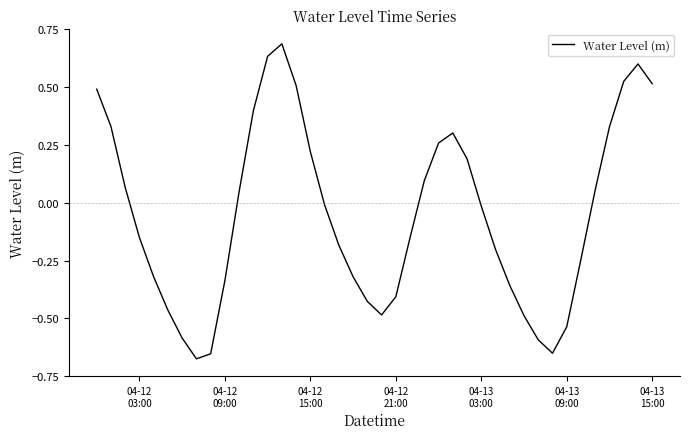

What is the difference between the maximum and minimum values?

1.4